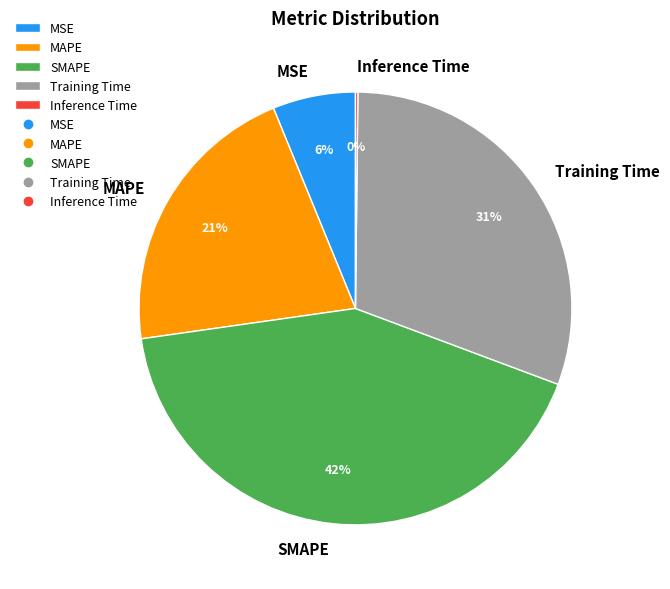

Is the sum of MAPE and MSE greater than half?

No